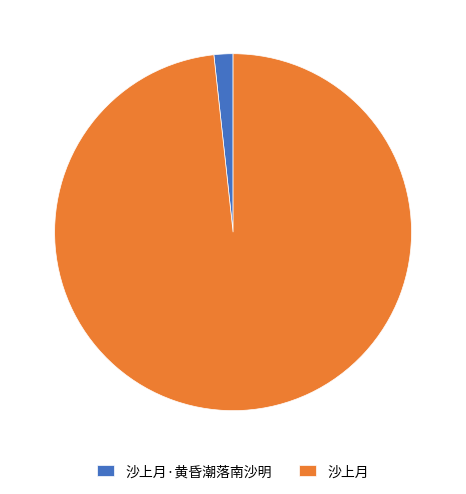

Approximately how many times larger is the value at 沙上月 compared to 沙上月·黄昏潮落南沙明?

57.1